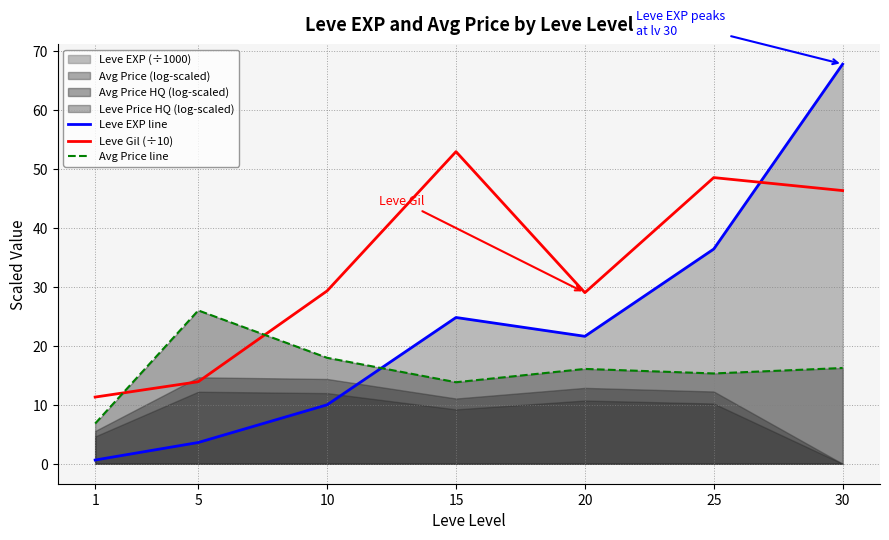

What is the sum of all Leve Gil (÷10) values?

231.2